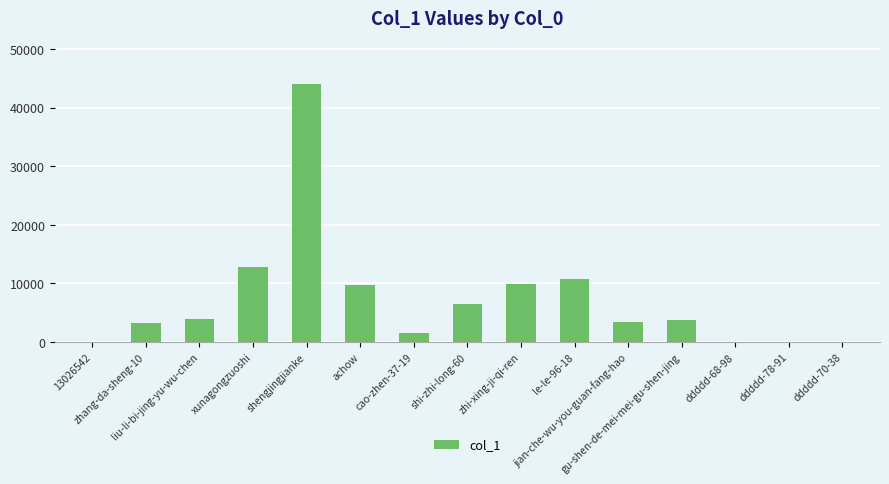

Are the bars horizontal?

No